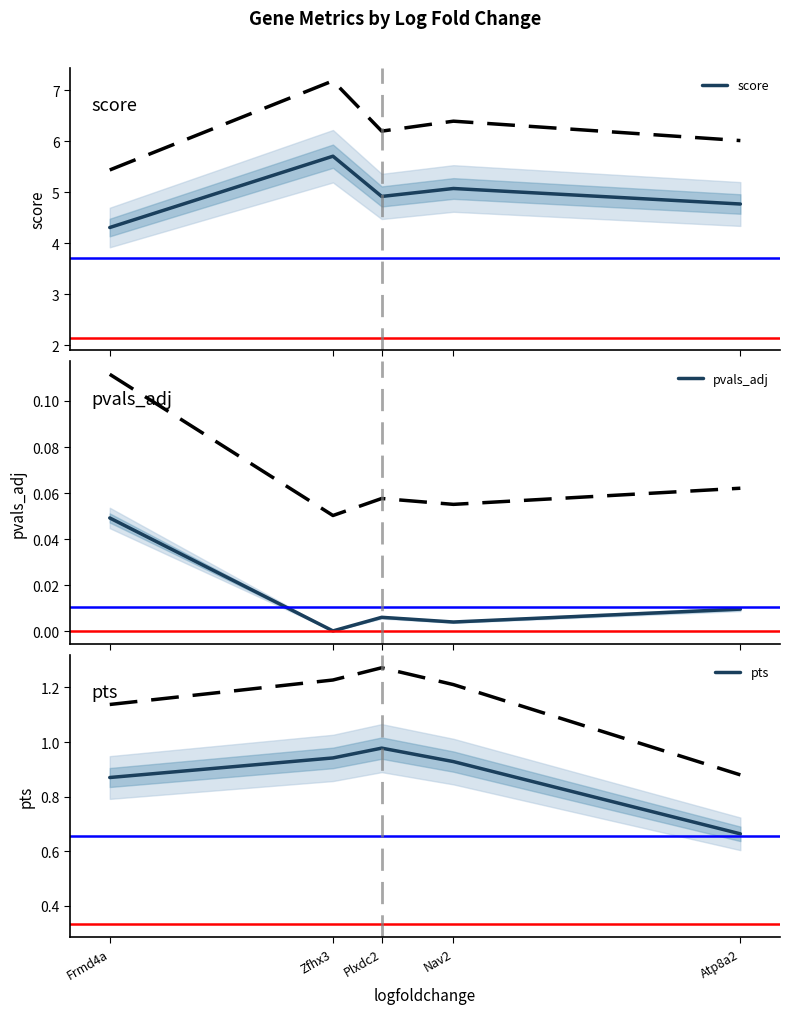

How many lines are shown in the chart?

3